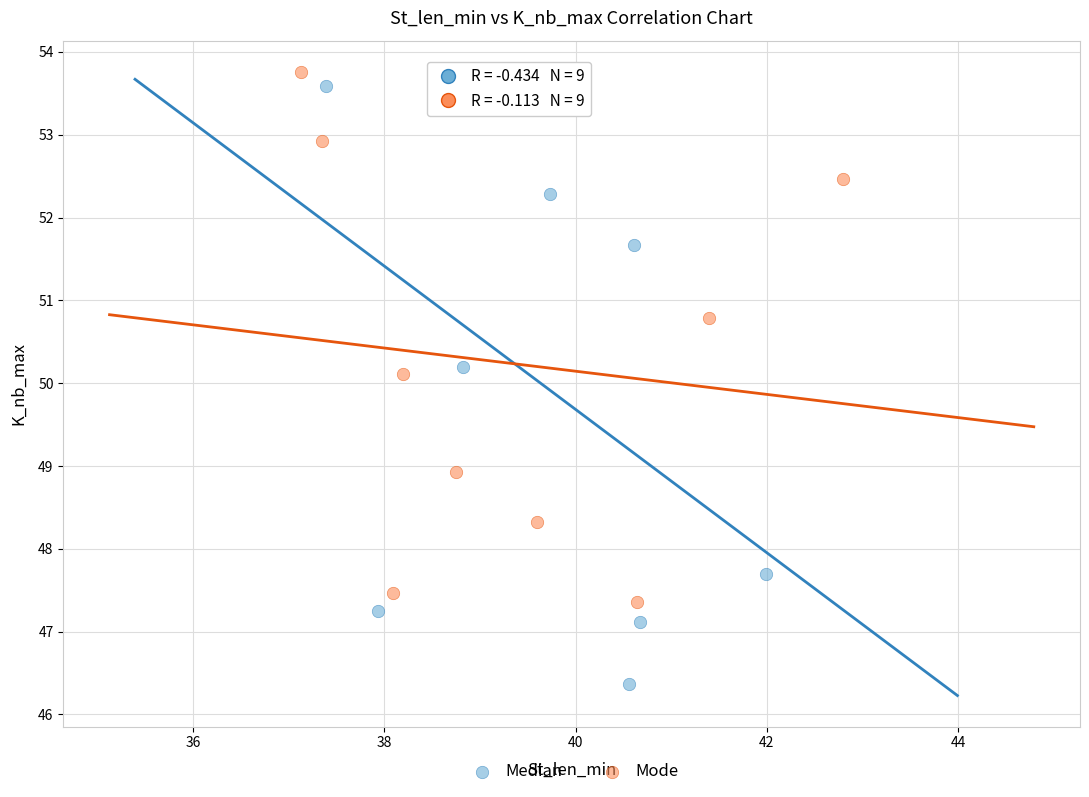

Which series has the largest Y range (max minus min)?

Median